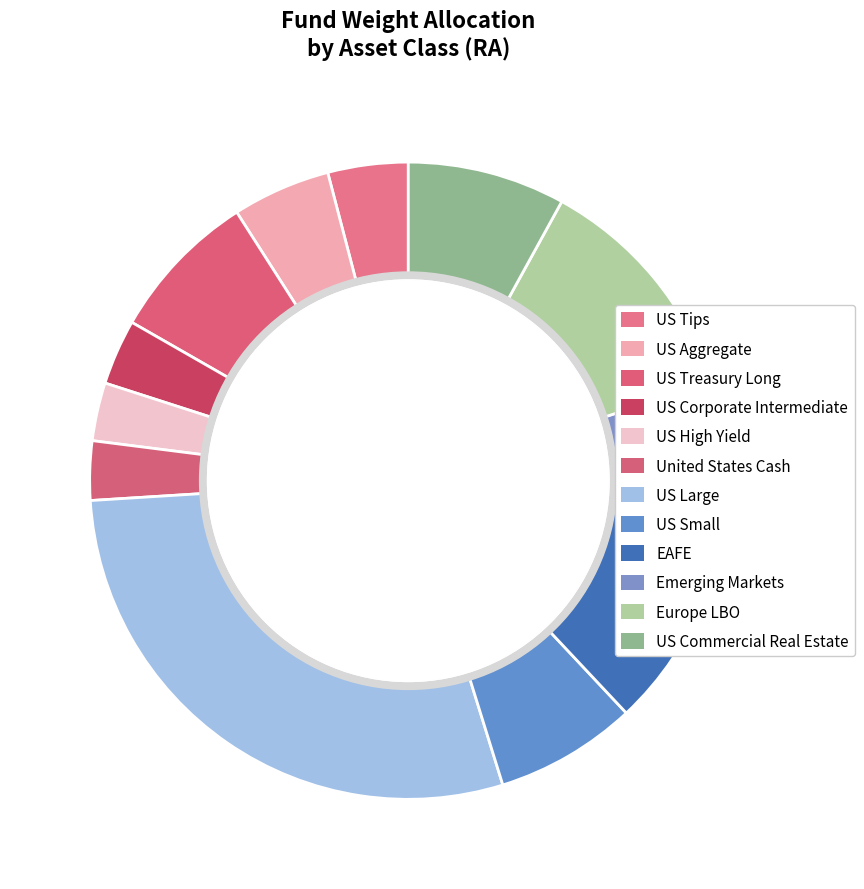

What percentage is the US Commercial Real Estate slice, to the nearest percent?

8%